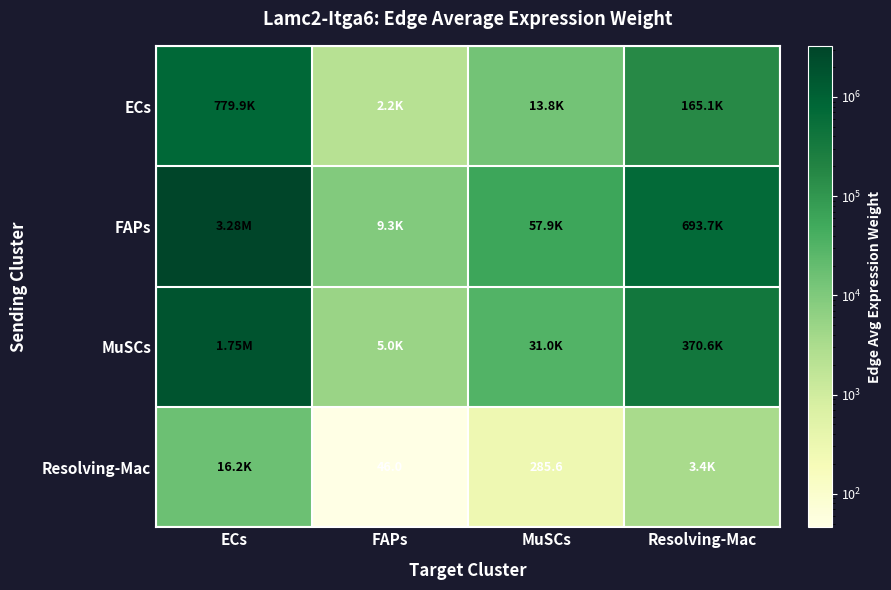

What is the difference between the maximum and second lowest values in the FAPs series?

3219945.5